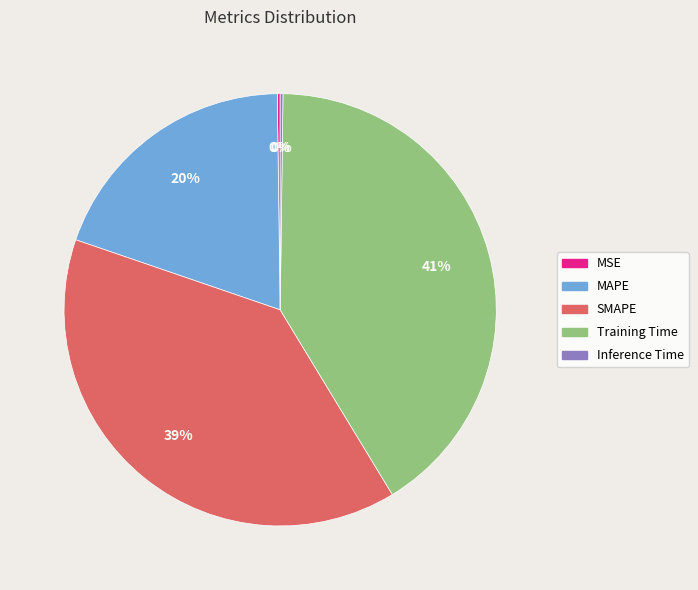

To the nearest percent, what portion does MAPE represent?

20%